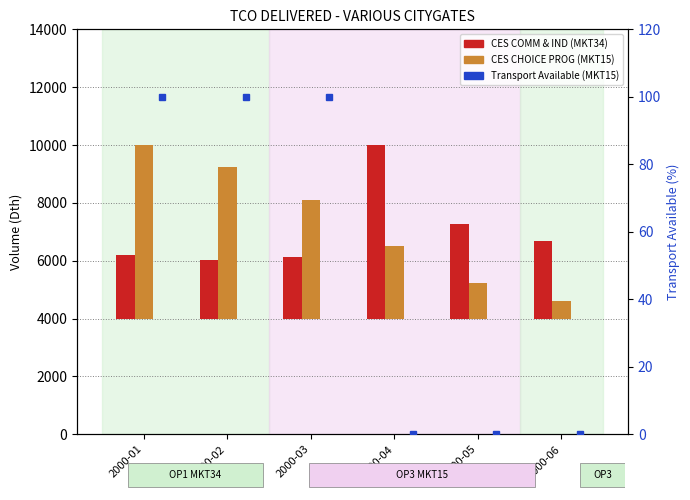

What is the difference between the CES MARKET - CHOICE PROGRAMS (MKT15) values at 2000-05 and 2000-02?

3997.6